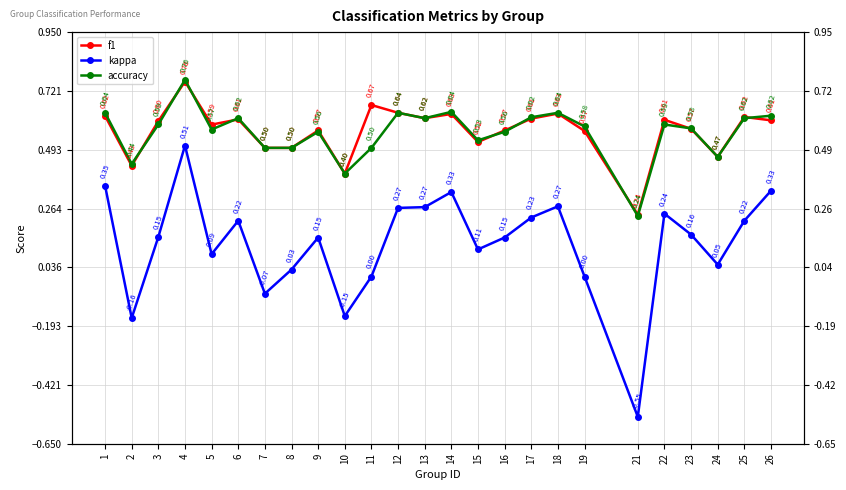

The f1 series shows 0.1 at 1. True or false?

False